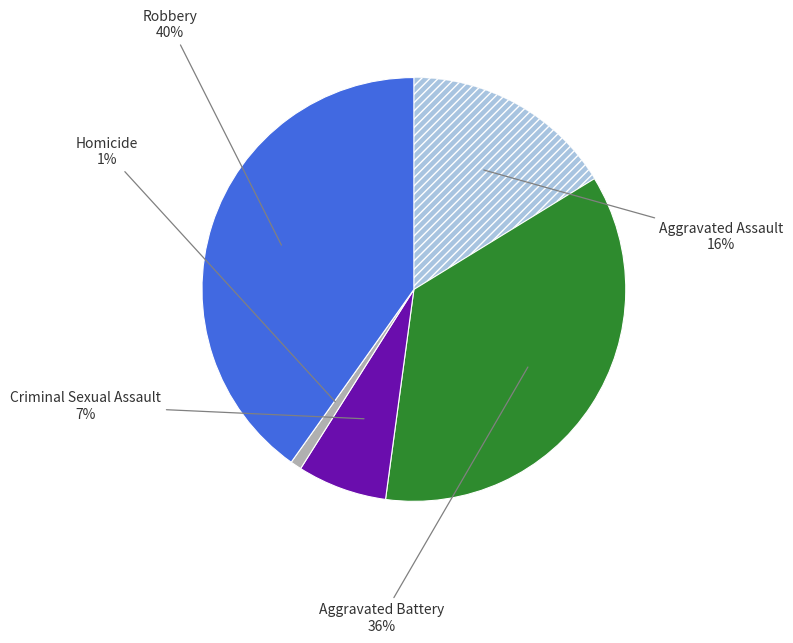

To the nearest percent, what is the difference between the largest and smallest slice percentages?

39%